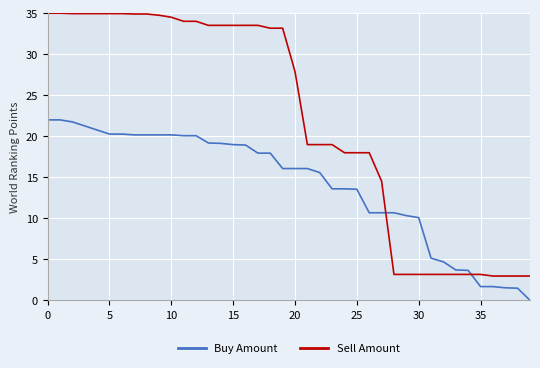

Which series has the largest total across all categories?

Sell Amount